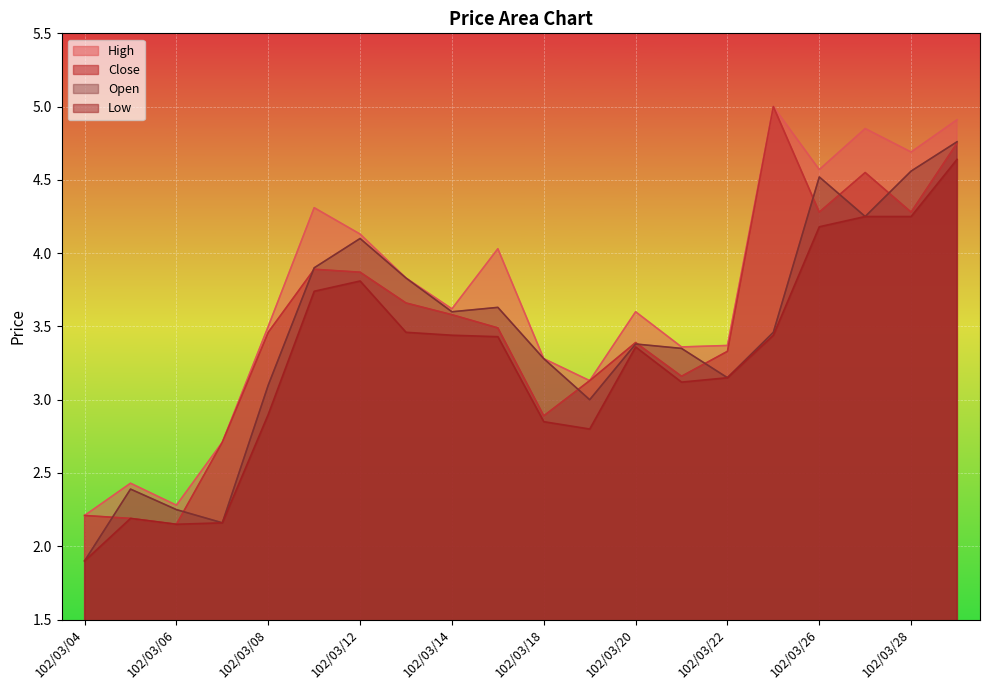

What is the average value of the Low series?

3.3